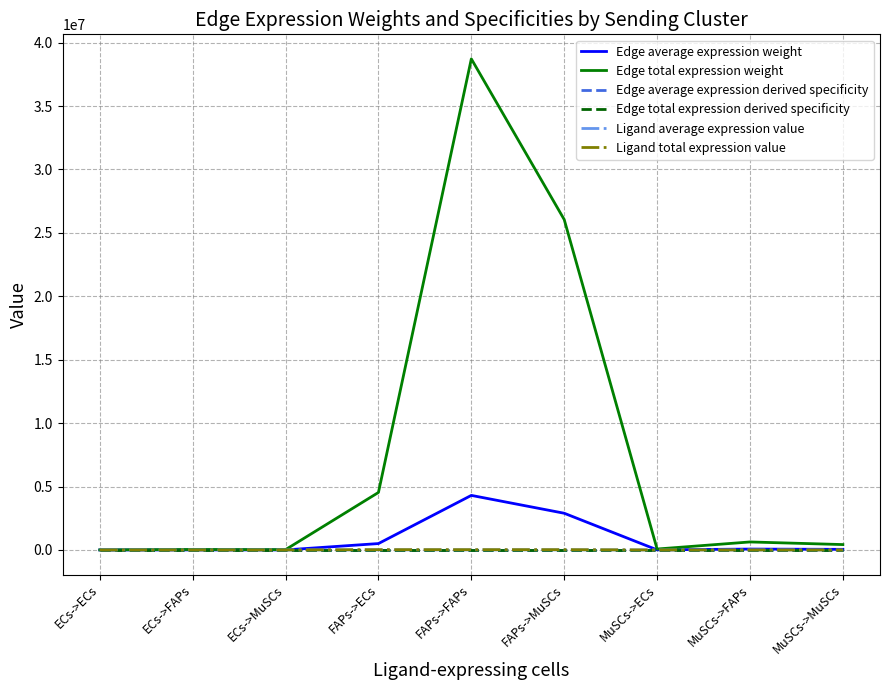

At which category is the sum across all series the highest?

FAPs->FAPs